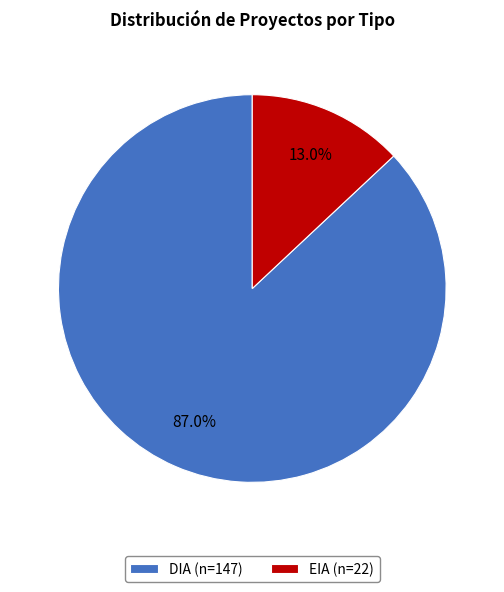

How many slices are in this pie chart?

2